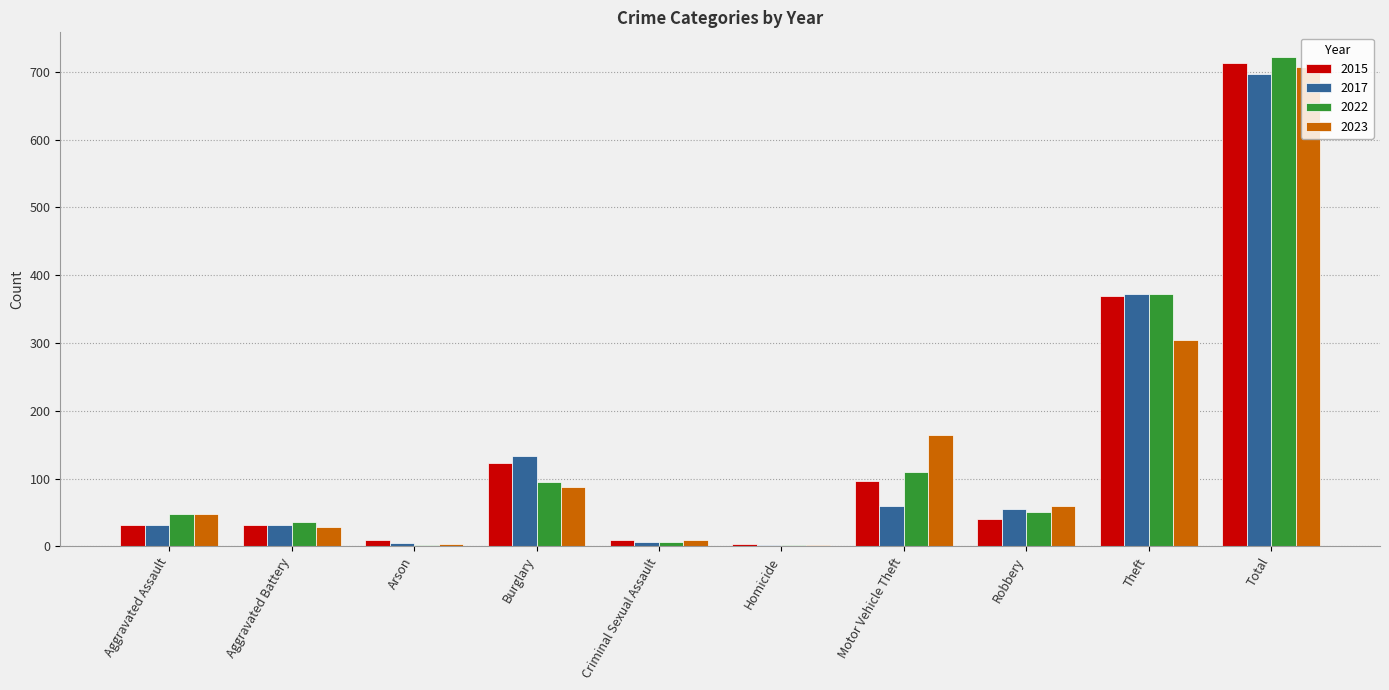

At which label is 2023 closest to 354?

Theft